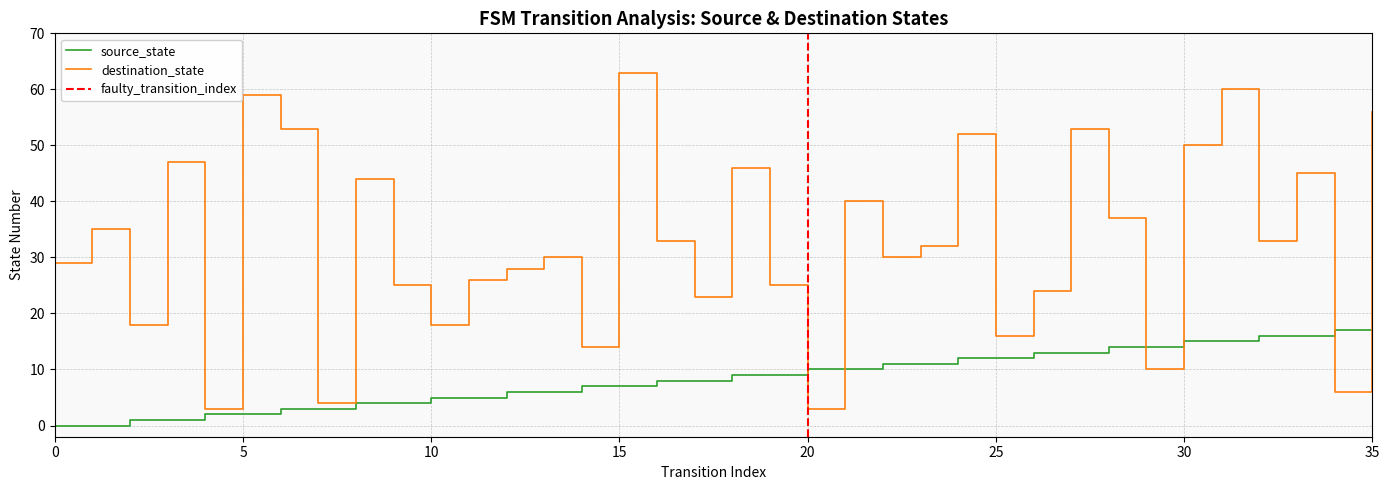

Is it true that source_state equals 12 at 8?

False